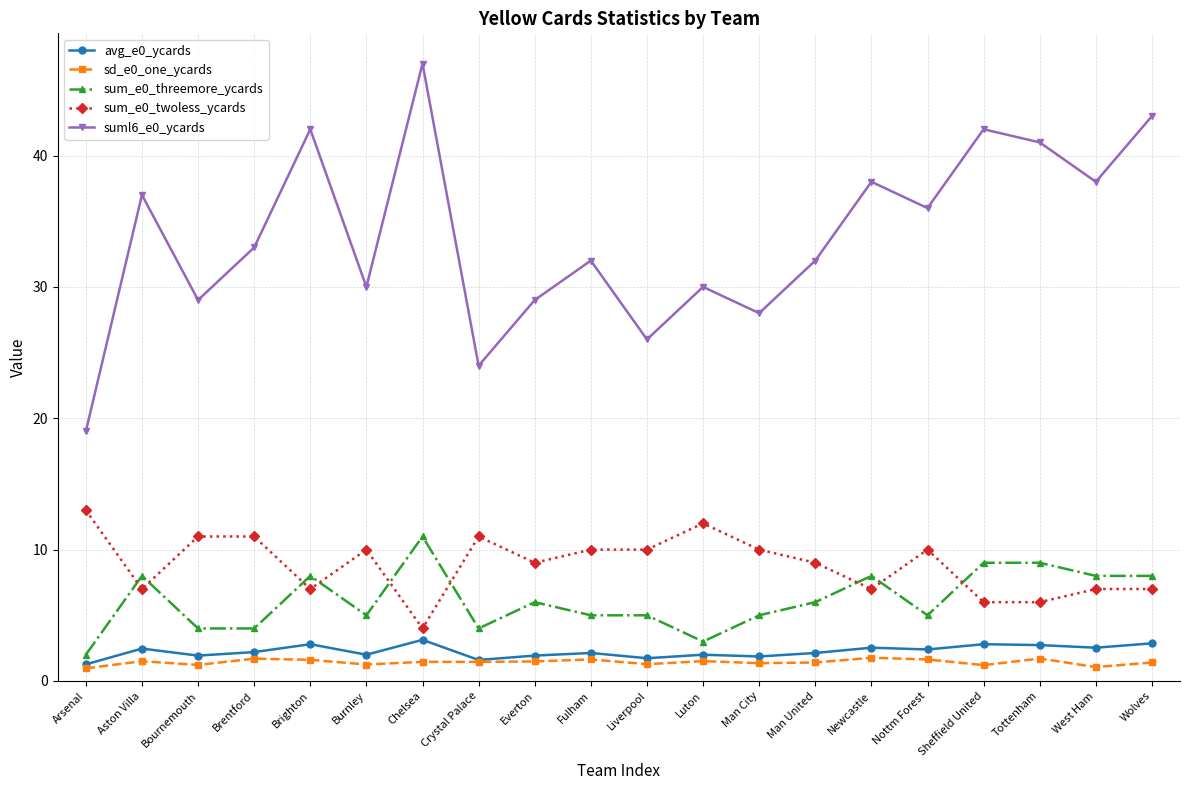

Which series has the largest total across all categories?

suml6_e0_ycards